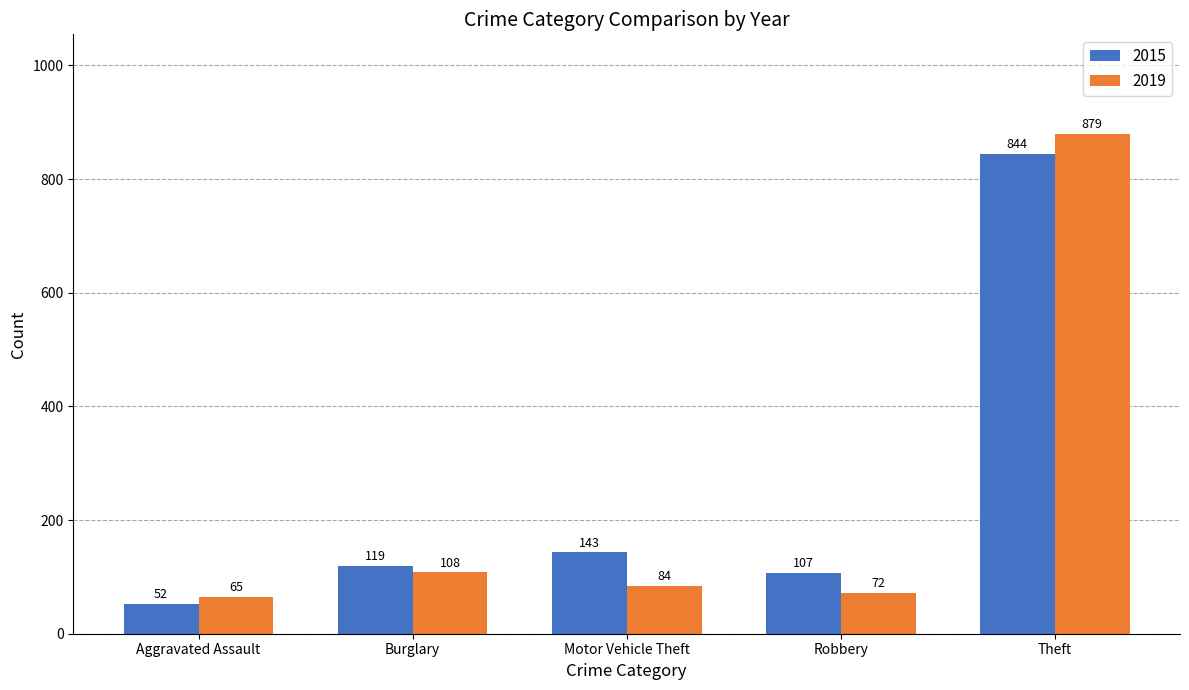

At how many categories does at least one series exceed 739?

1